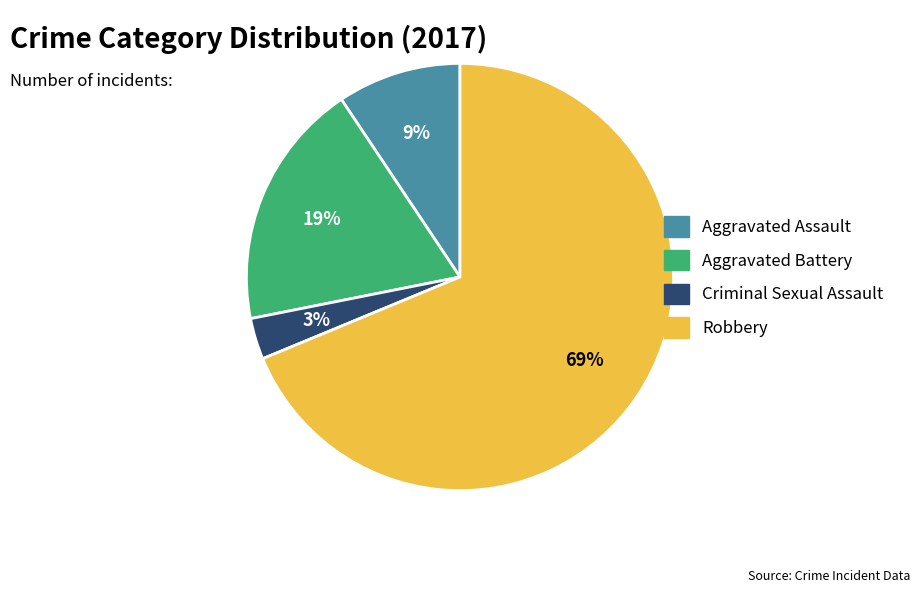

How many slices are in this pie chart?

4